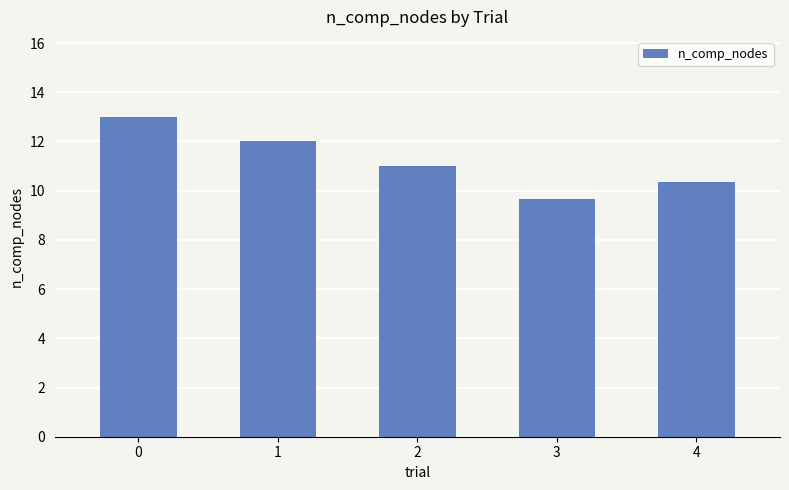

What is the change in value from 0 to 4?

-2.7